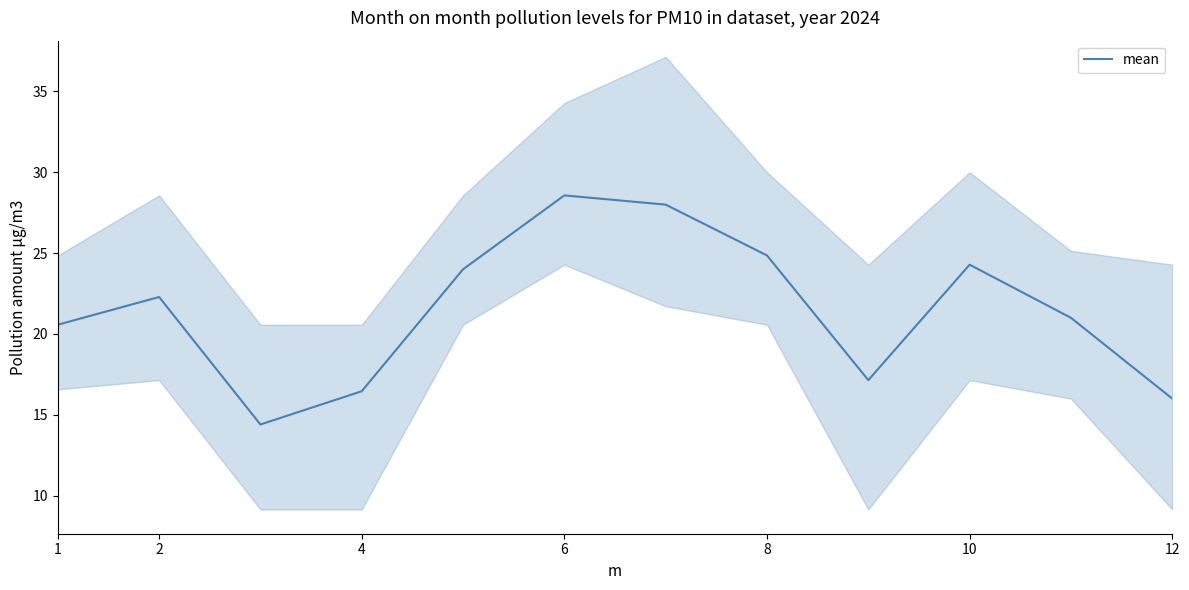

True or false: mean has a value of 12.8 at 6.

False